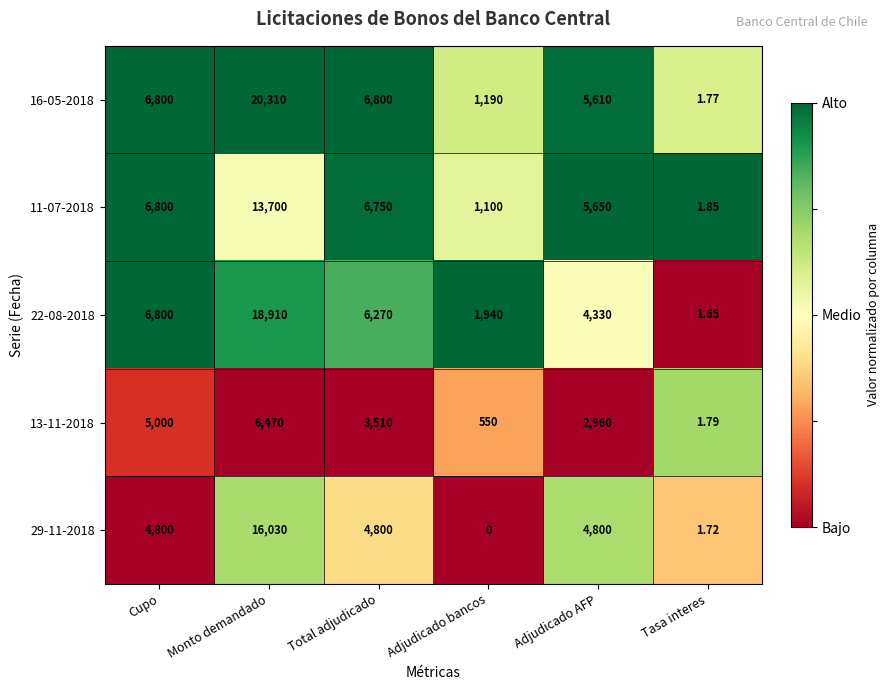

Which series changed the most between Total adjudicado and Tasa interes?

16-05-2018